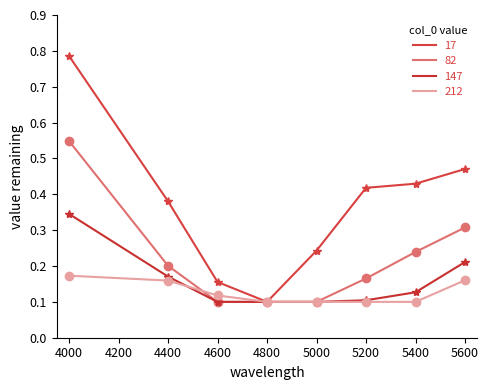

What is the approximate value of 147 at 4800?

0.1